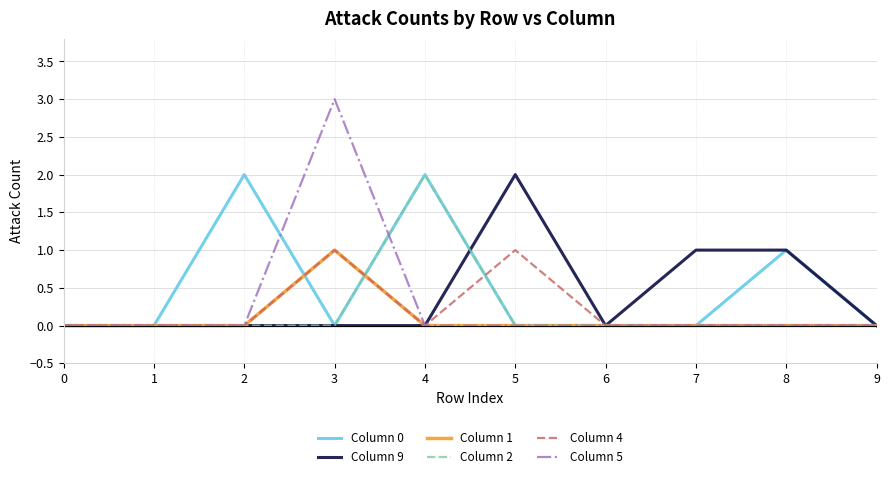

The value of Column 9 at 6 is 1. True or false?

False